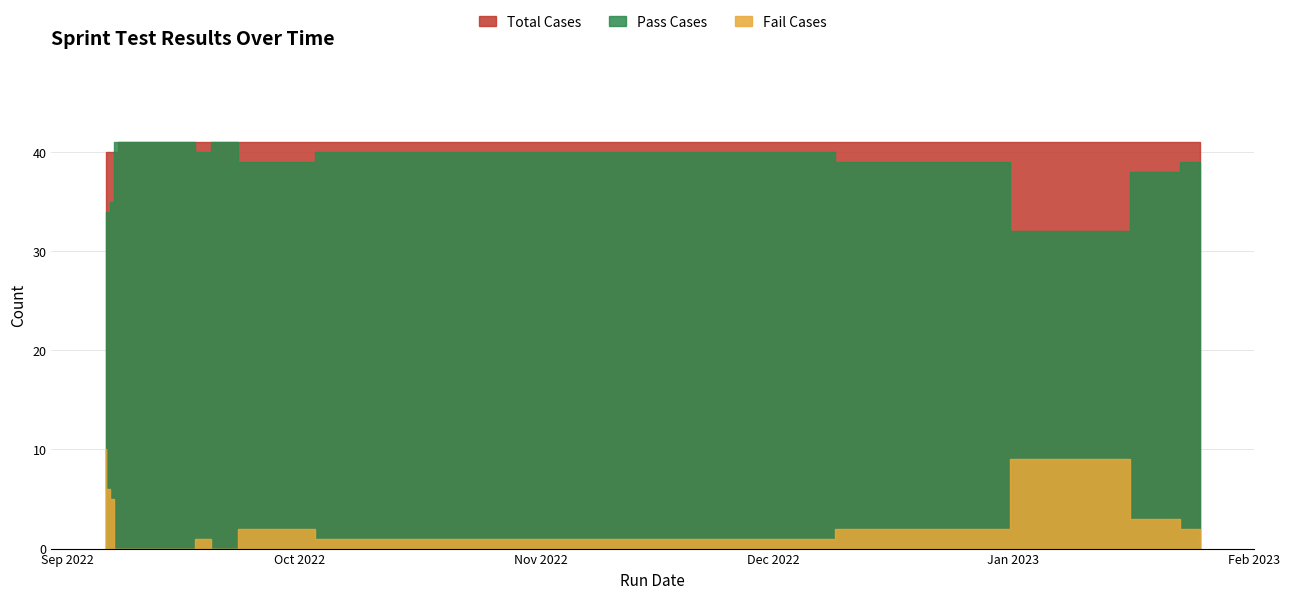

True or false: Pass Cases and Fail Cases intersect in this chart.

False